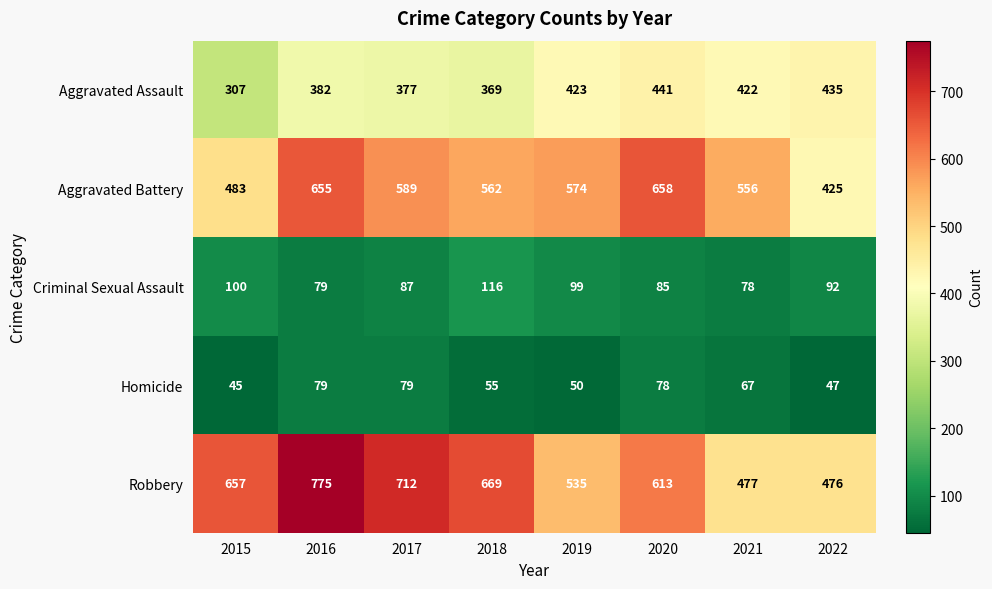

What is the difference between the Aggravated Battery values at 2019 and 2018?

12